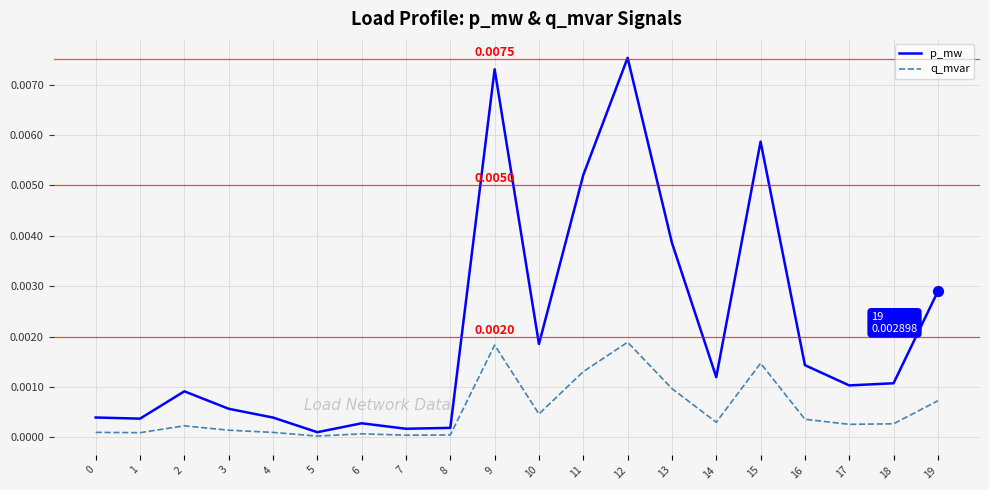

Which series has the largest total across all categories?

p_mw